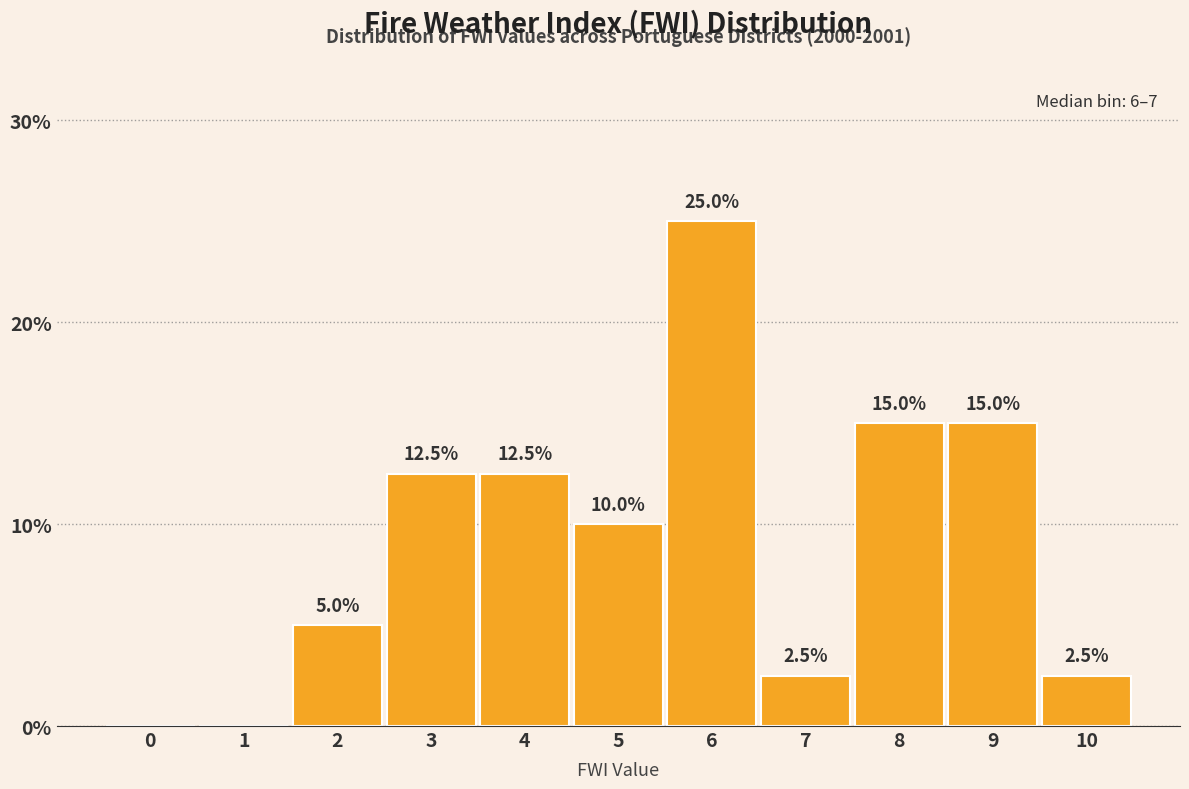

Reading right to left, extract all data points from this chart.

10=2.5	9=15.0	8=15.0	7=2.5	6=25.0	5=10.0	4=12.5	3=12.5	2=5.0	1=0.0	0=0.0